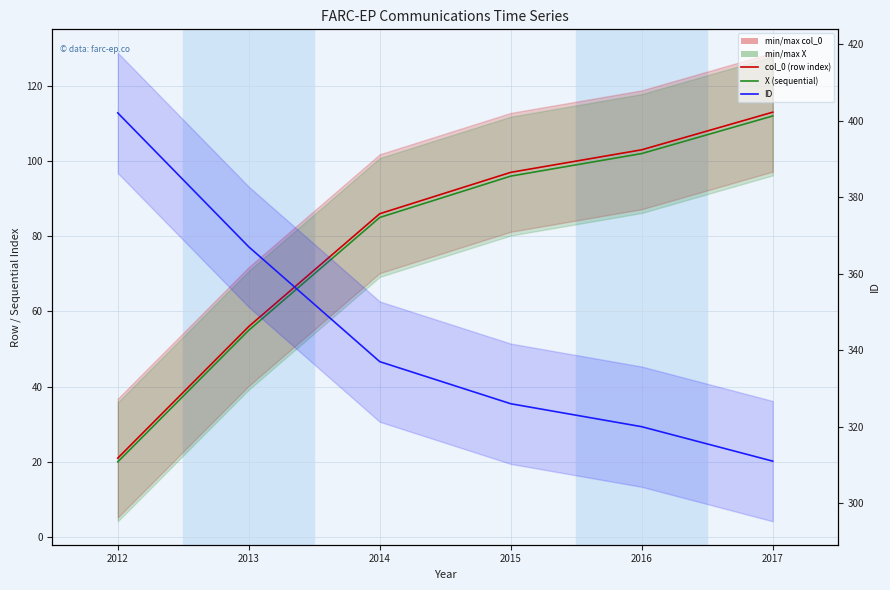

Is it true that ID equals 337 at 2014?

True